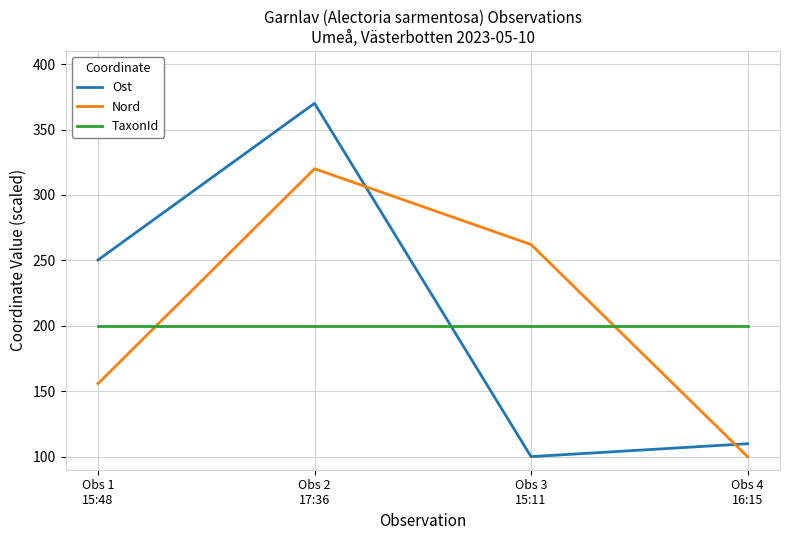

Count the number of categories in the chart.

4